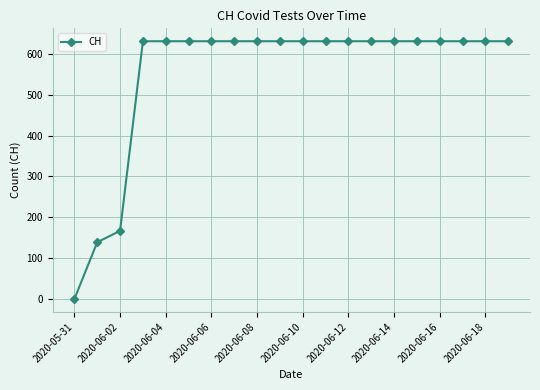

What is the difference between the maximum and minimum values?

631